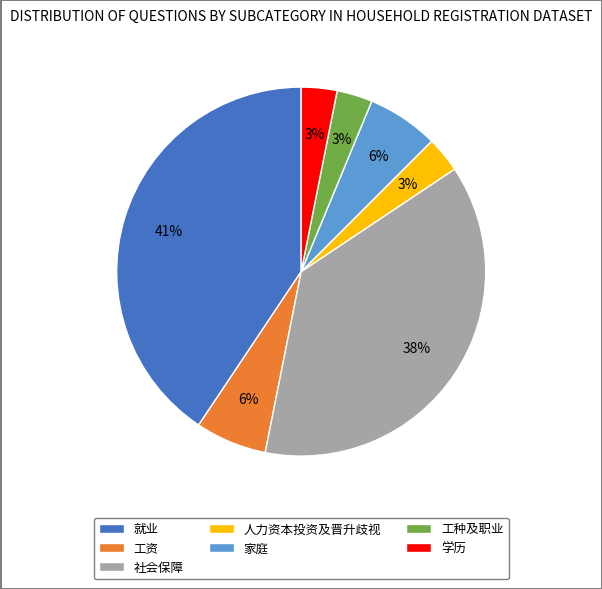

Which has a higher value, 工资 or 社会保障?

社会保障